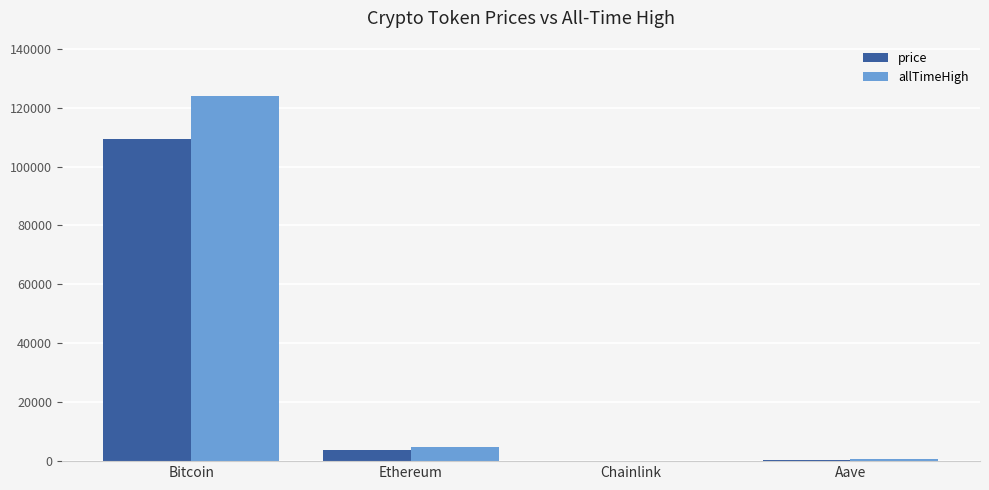

Which series changed the most between Ethereum and Aave?

allTimeHigh